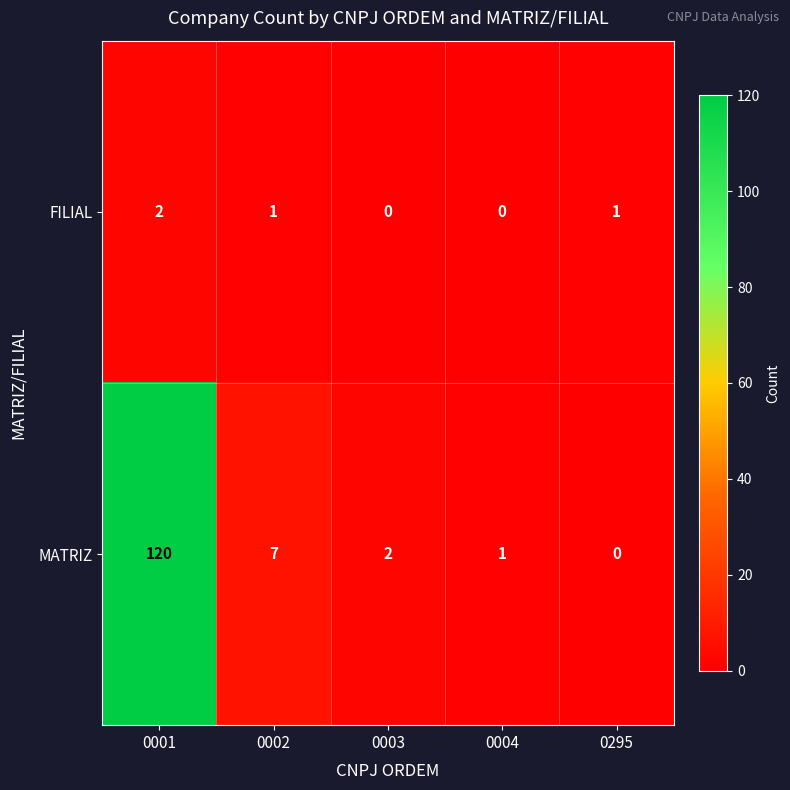

What is the difference between the second highest and minimum values in the MATRIZ series?

7